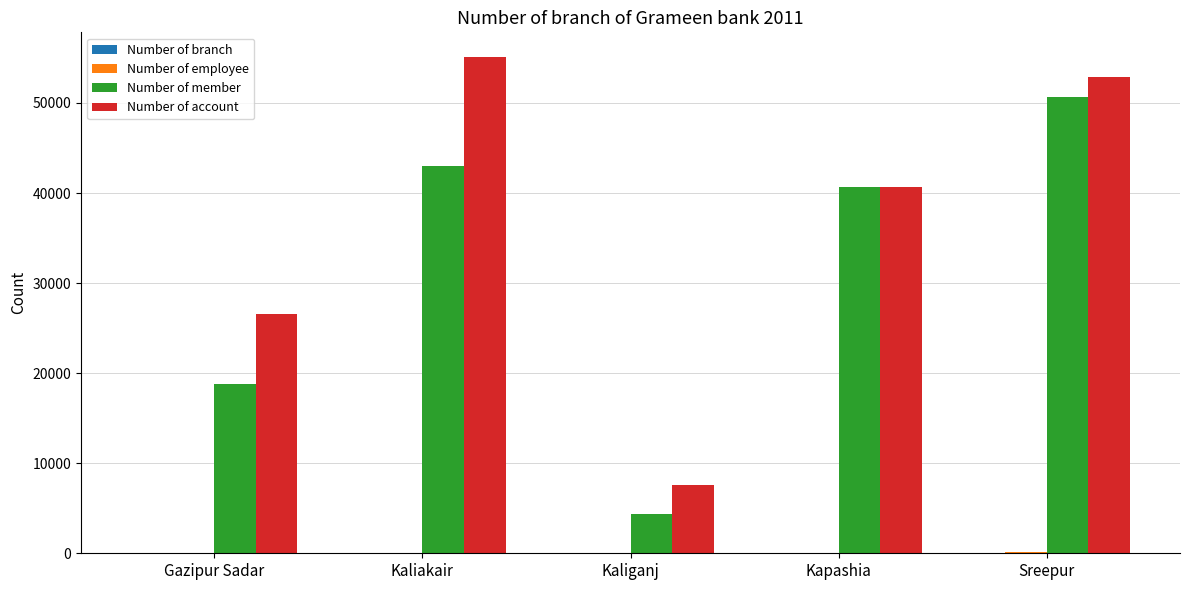

Count the number of categories in the chart.

5